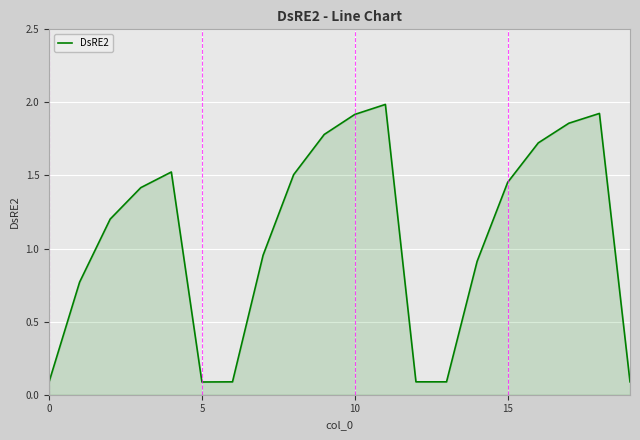

What is the greatest value displayed?

2.0